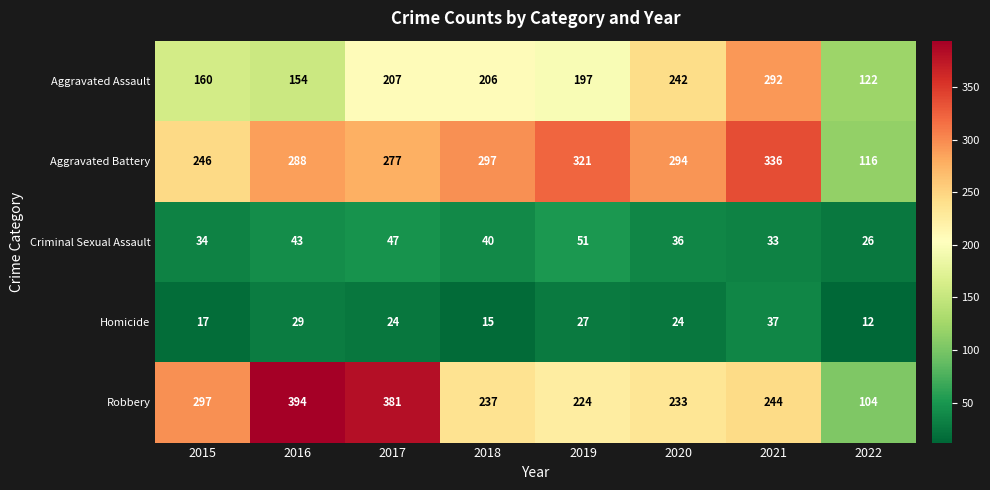

Which series has the widest spread of values?

Robbery